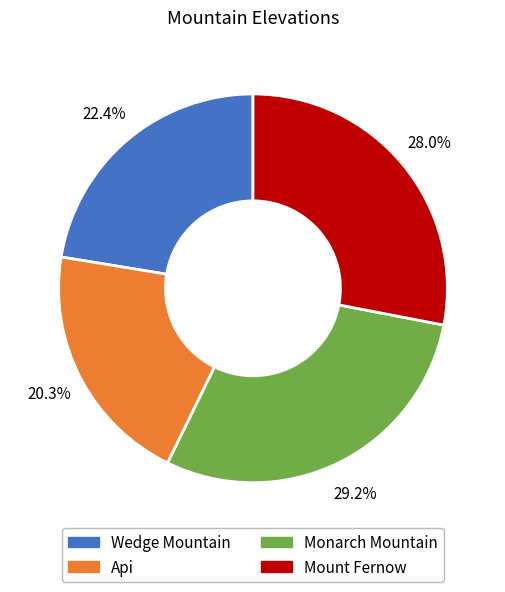

To the nearest percent, what is the difference between the Monarch Mountain and Mount Fernow slice percentages?

1%